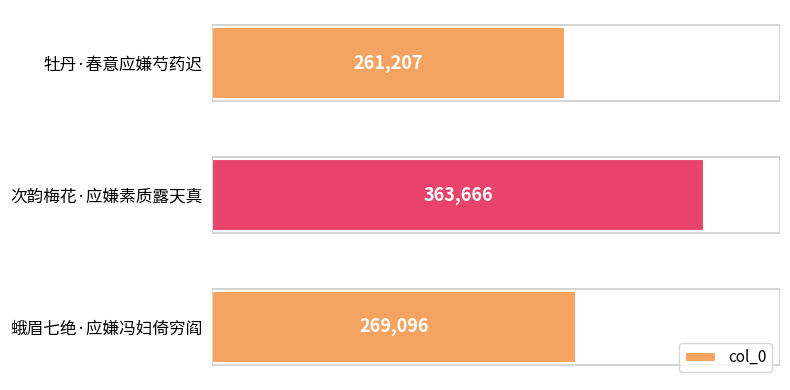

At which label is the value closest to 312436?

蛾眉七绝·应嫌冯妇倚穷阎